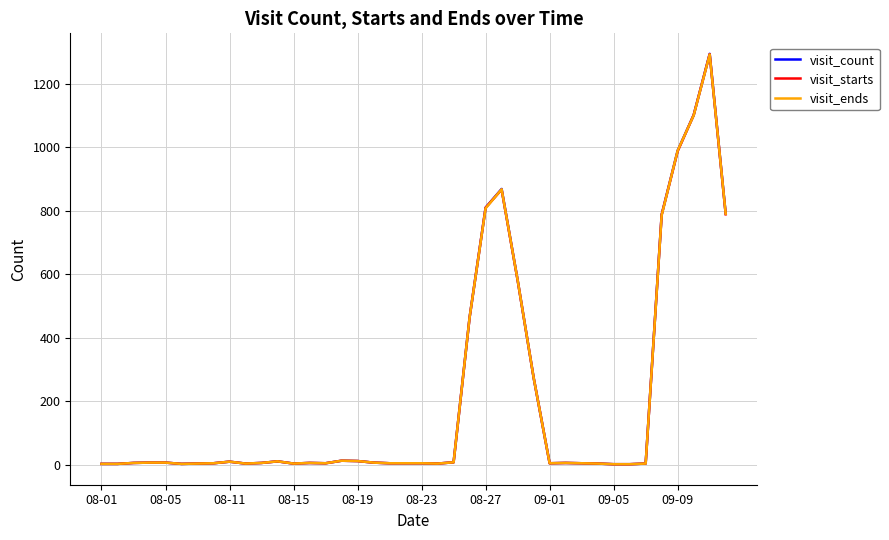

Which series has the widest spread of values?

visit_count